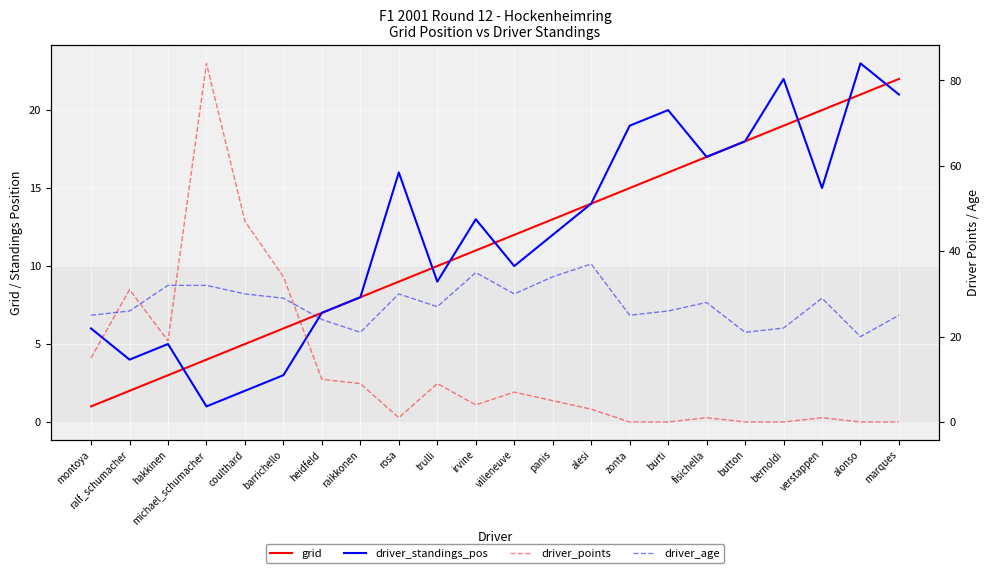

What position from the right is marques?

1